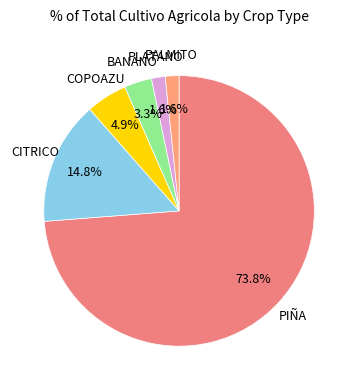

How many slices are in this pie chart?

6